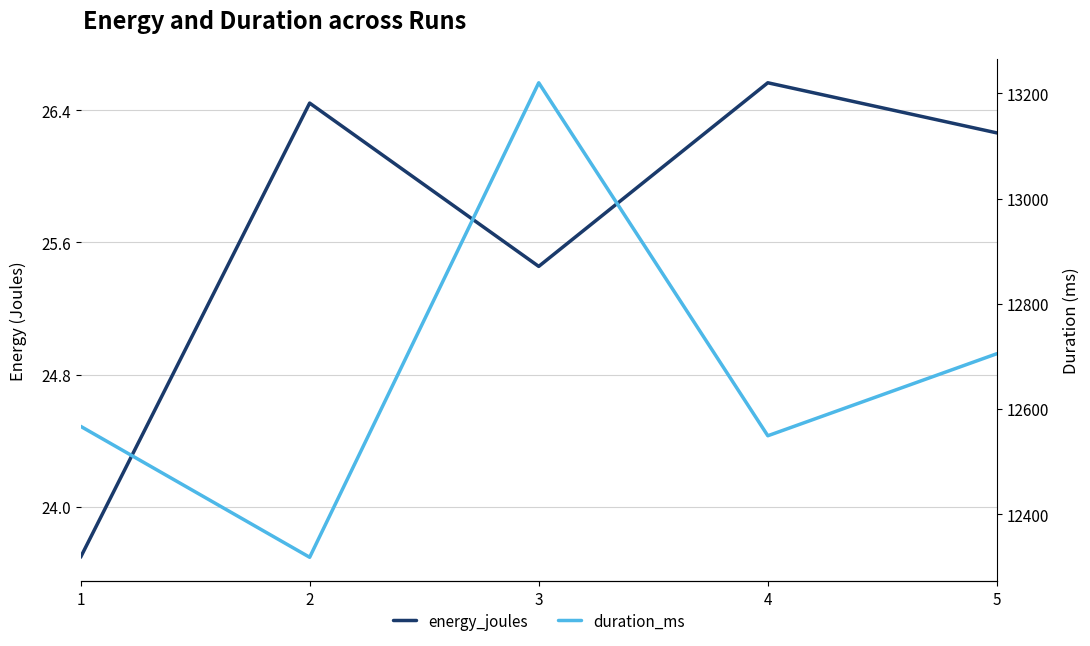

What is the maximum value shown in the chart?

13220.0